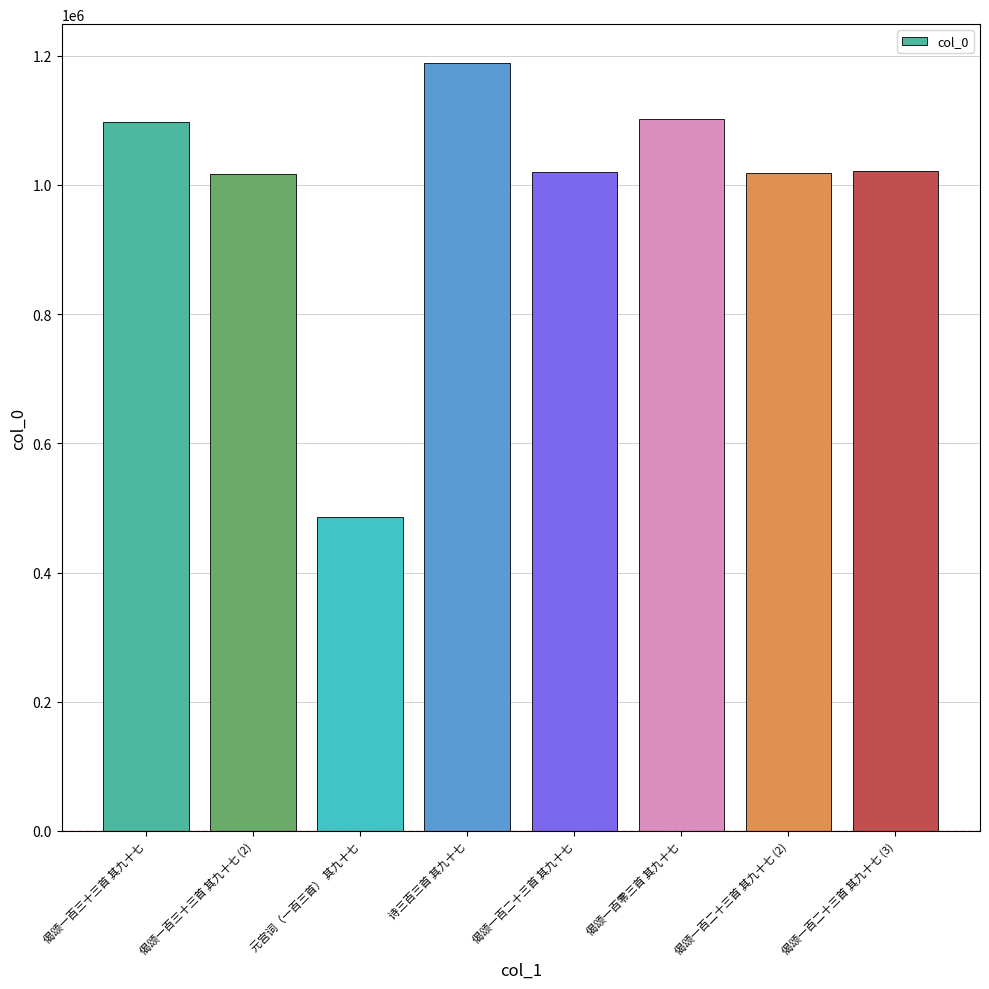

At which category does the chart reach its peak across all series?

诗三百三首 其九十七